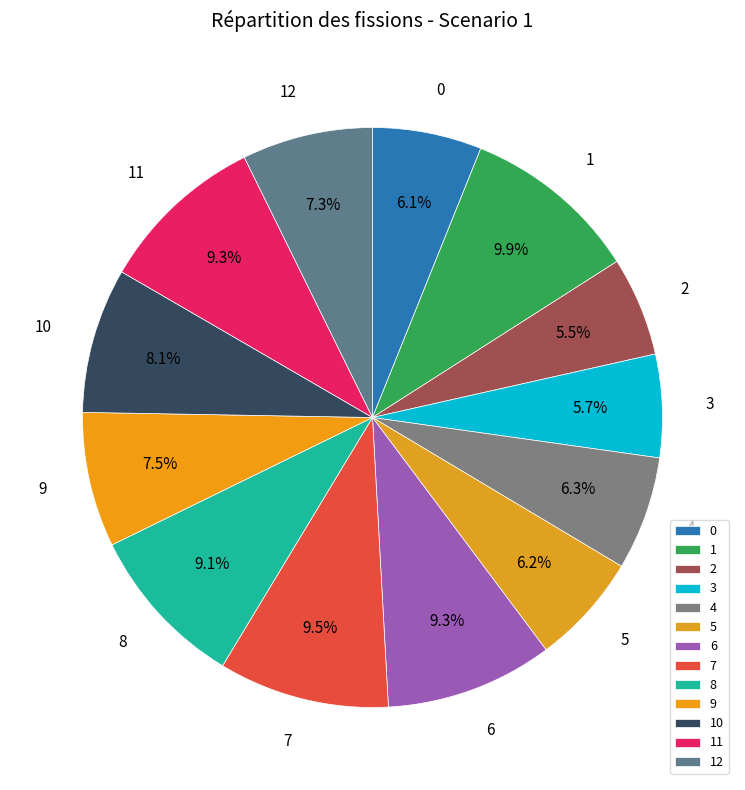

To the nearest percent, what is the difference between the largest and smallest slice percentages?

4%